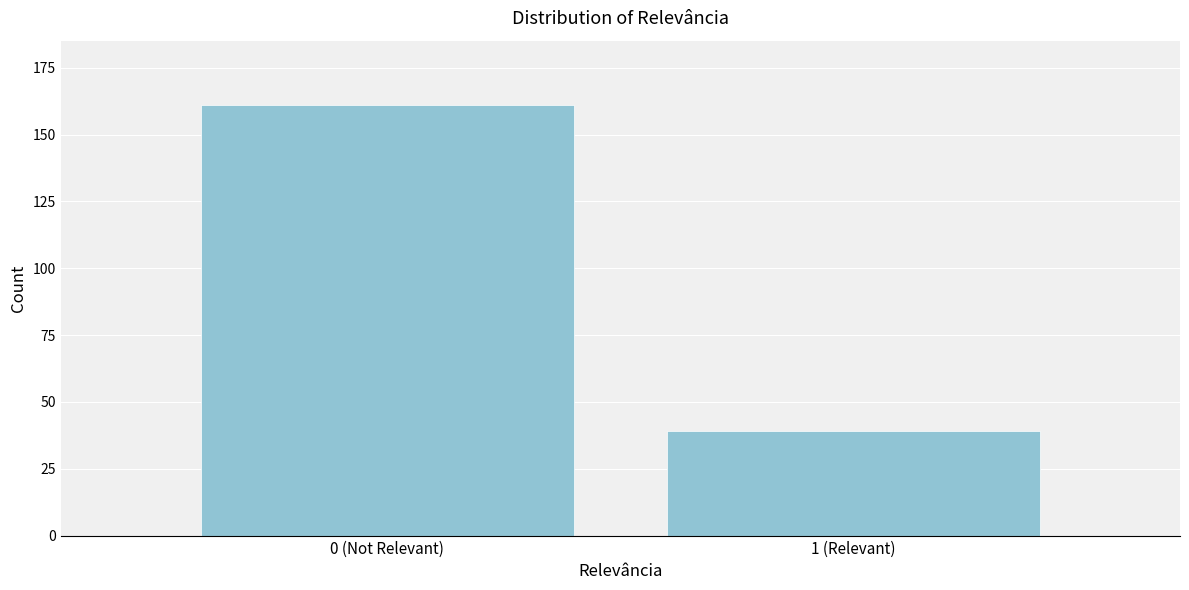

Reading right to left, what are all the values shown in this chart?

39	161